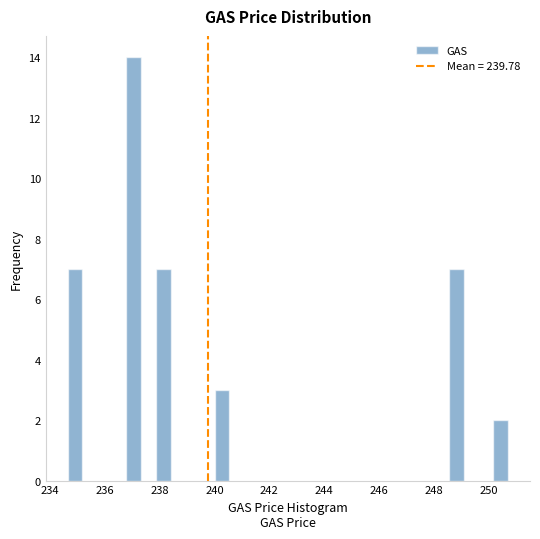

Around what value on the x-axis is the tallest bar? Give the approximate position of its centre, as read against the axis.

237.0